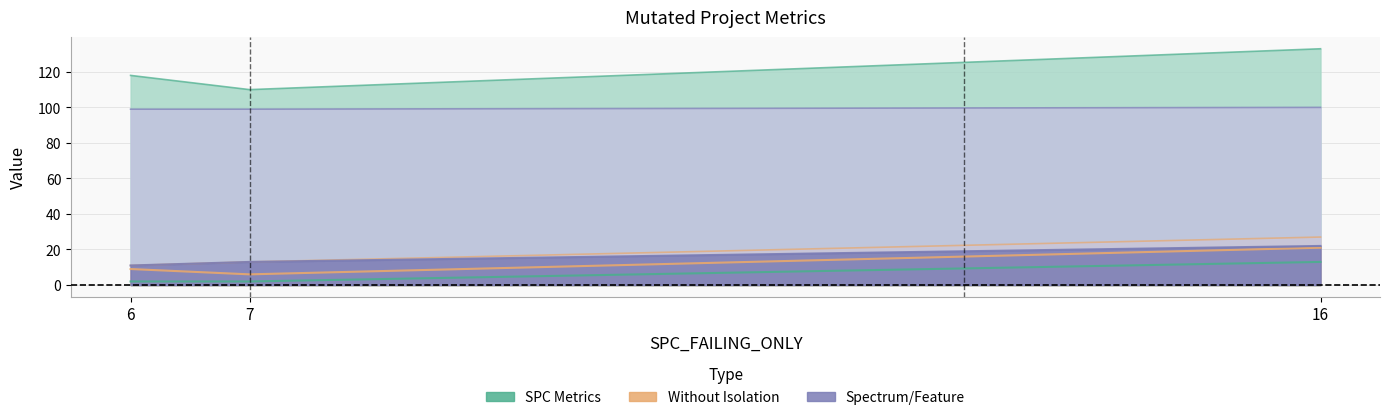

How many data points in WITHOUT_ISOLATION_LAYER are above 9?

1